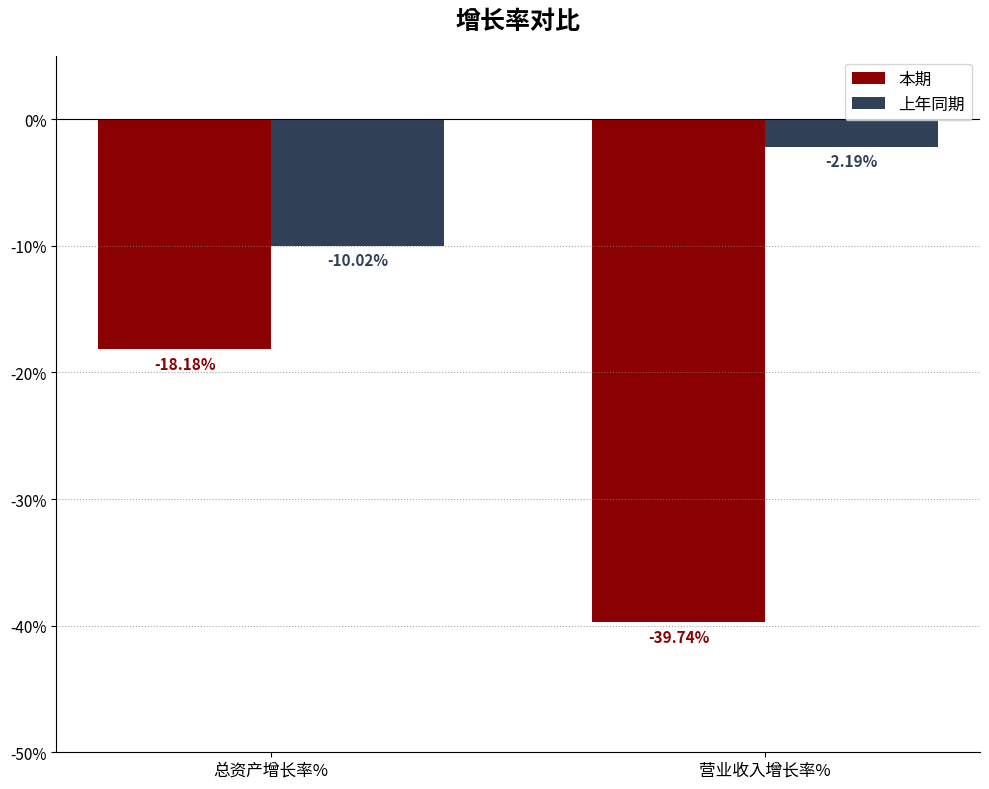

What position from the right is 营业收入增长率%?

1